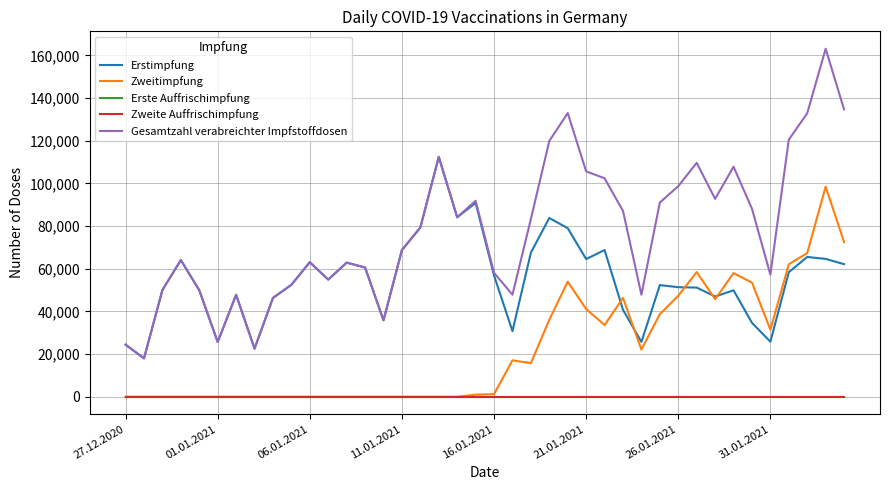

Is this an area chart (filled region under the line)?

No